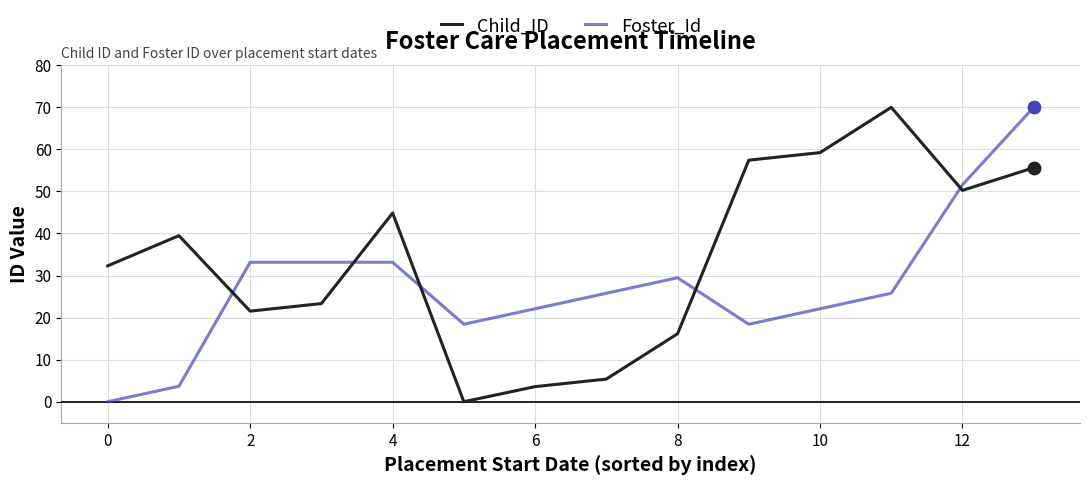

Which series has the largest total across all categories?

Child_ID